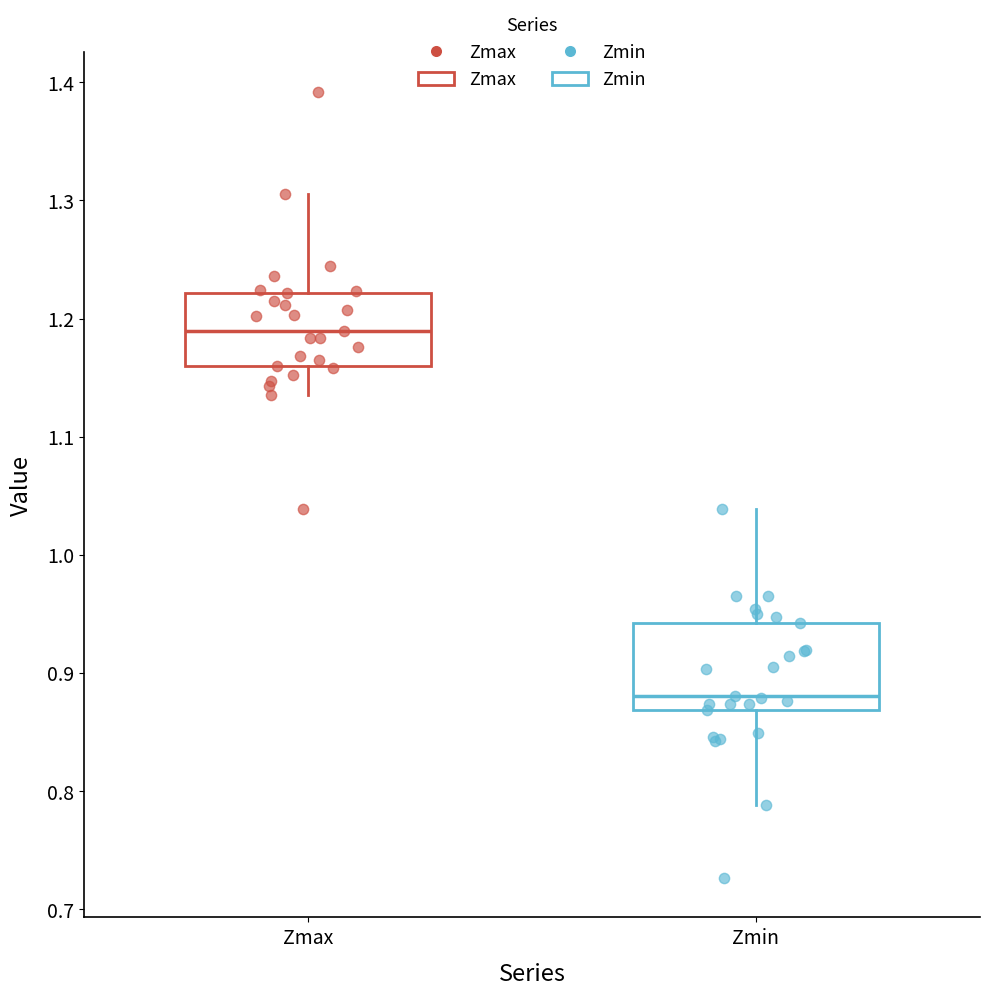

Which box has the highest median line?

Zmax